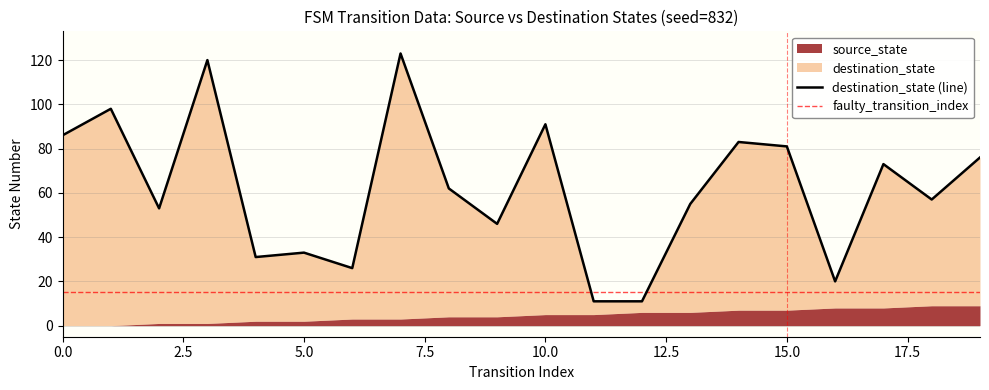

How many points are lower than both their immediate neighbors (excluding endpoints)?

6